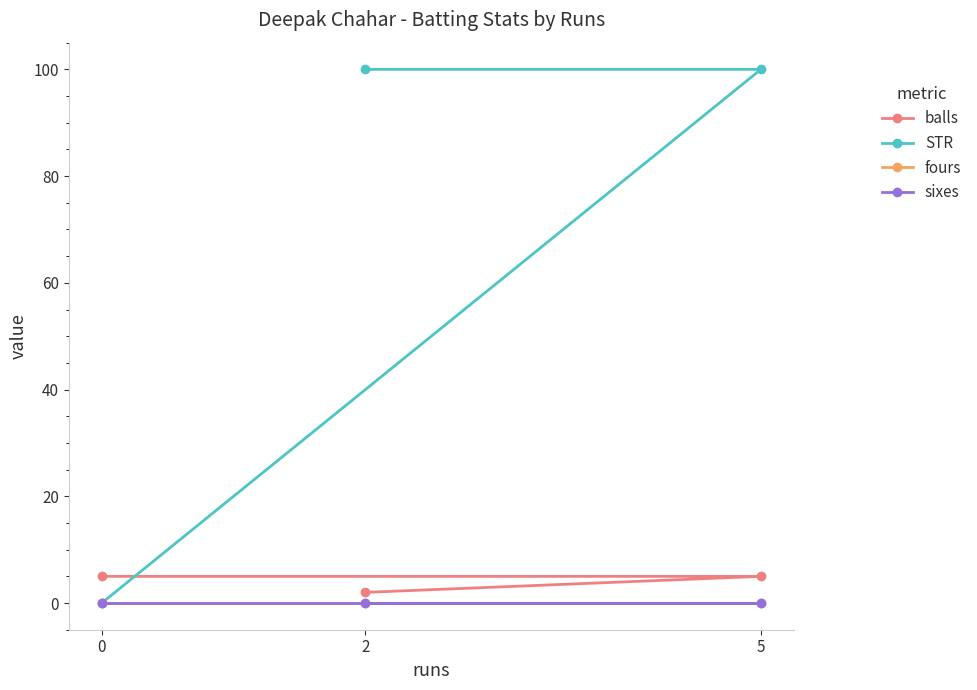

What is the difference between the STR values at 2 and 0?

100